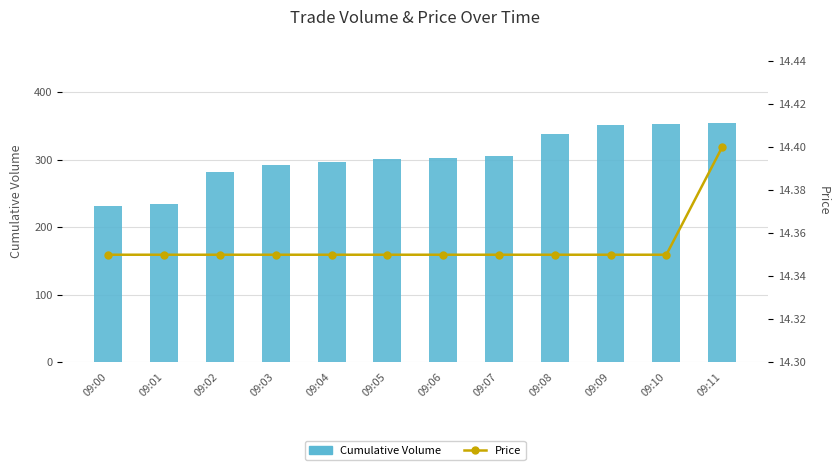

Rank the categories by Cumulative Volume value from lowest to highest.

09:00, 09:01, 09:02, 09:03, 09:04, 09:05, 09:06, 09:07, 09:08, 09:09, 09:10, 09:11